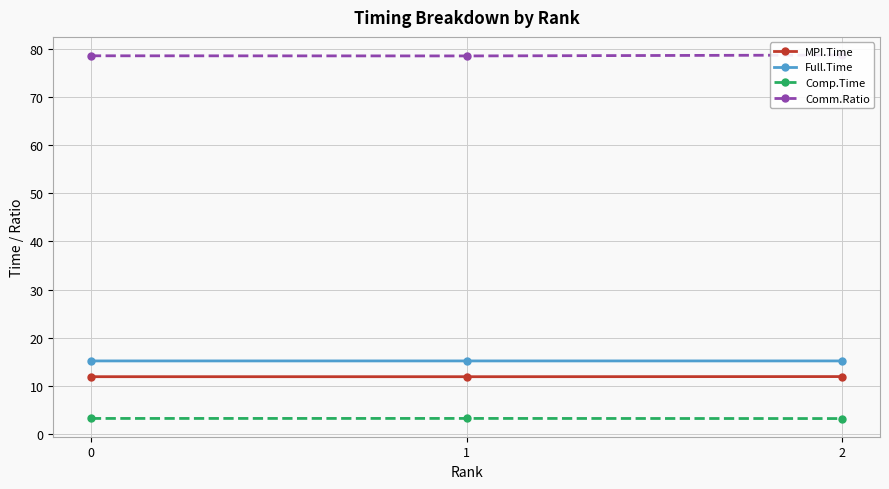

The Full.Time series shows 15.2 at 1. True or false?

True